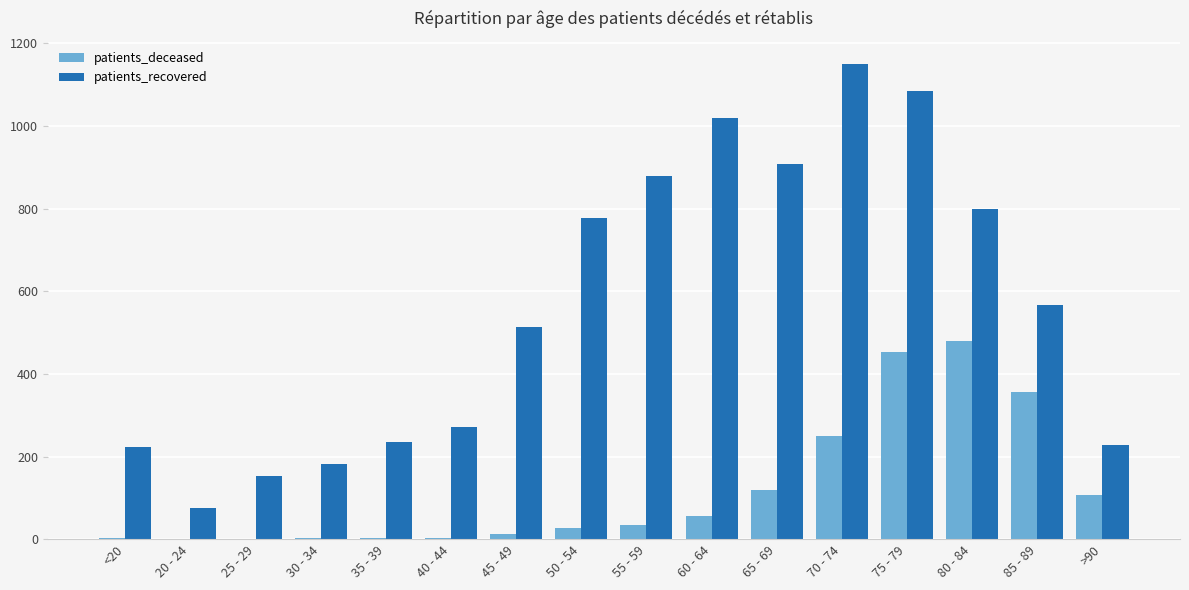

What are all the series names shown in the legend?

patients_deceased, patients_recovered